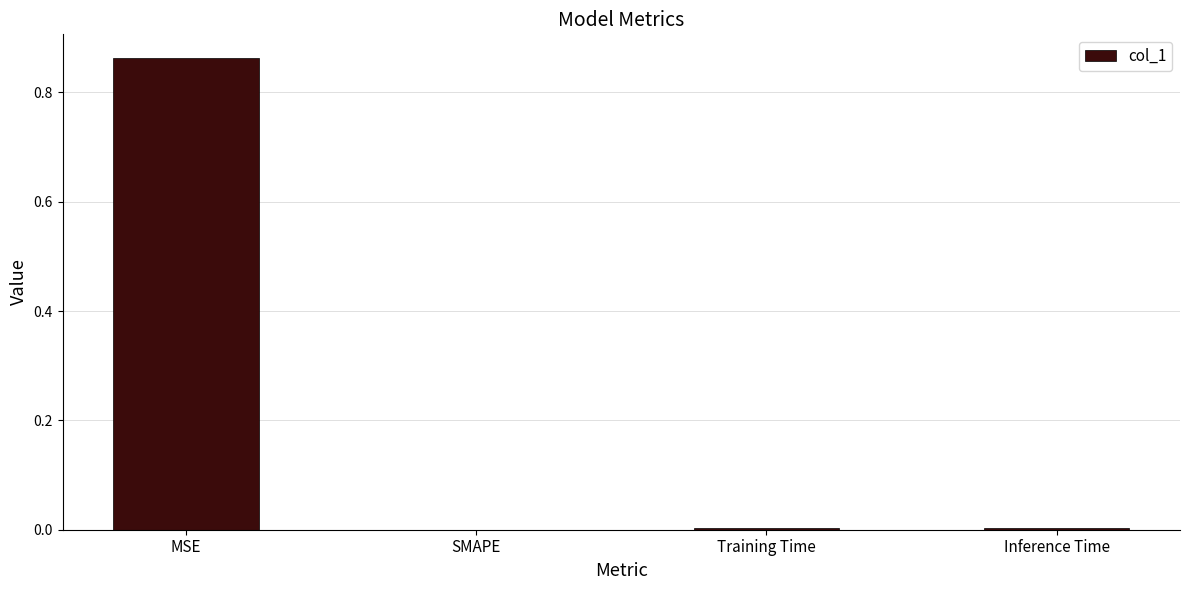

The value at SMAPE is -0.3. True or false?

False